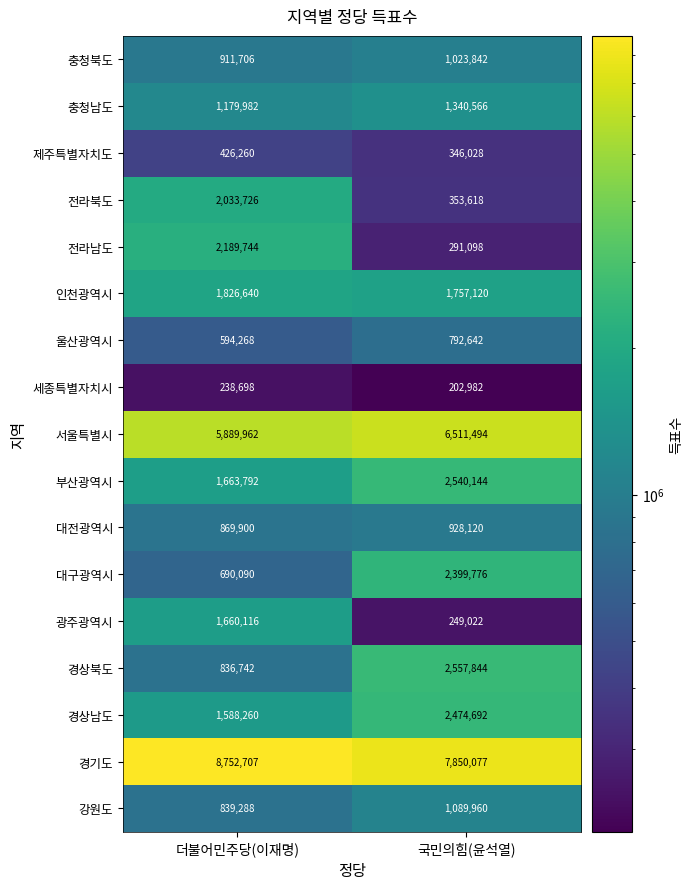

At which category is the sum across all series the highest?

국민의힘(윤석열)